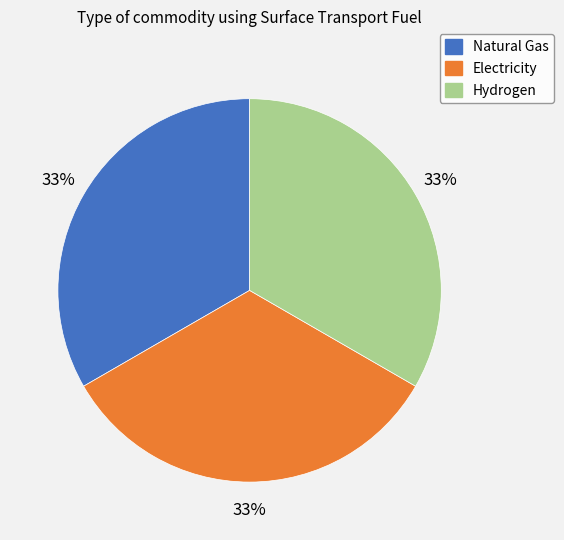

How many slices are in this pie chart?

3